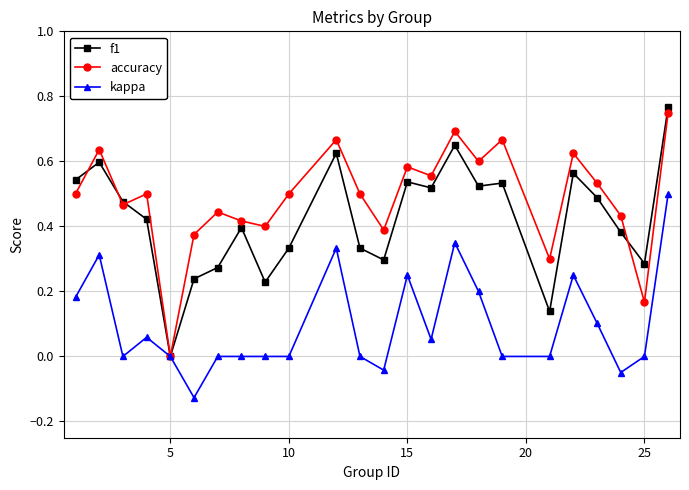

List the series in order of their overall mean, highest first.

accuracy, f1, kappa